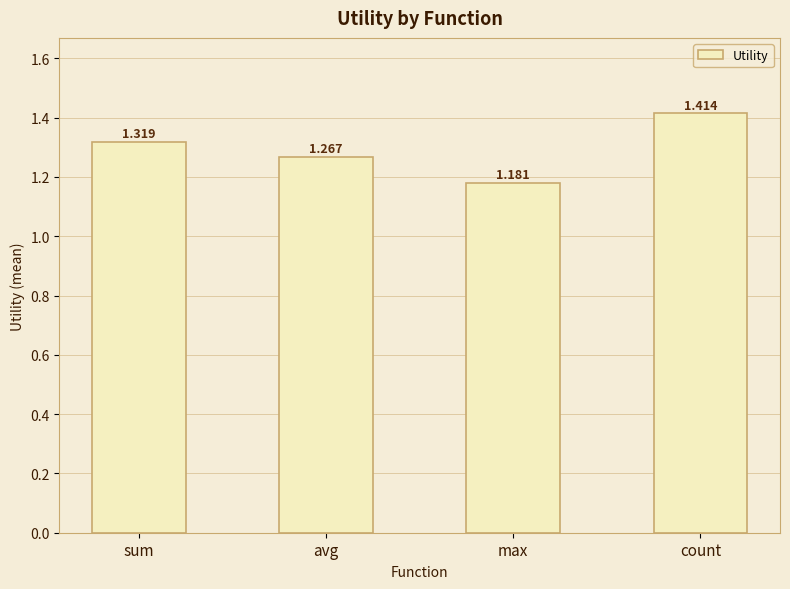

What is the ratio of the value at sum to the value at count?

0.9